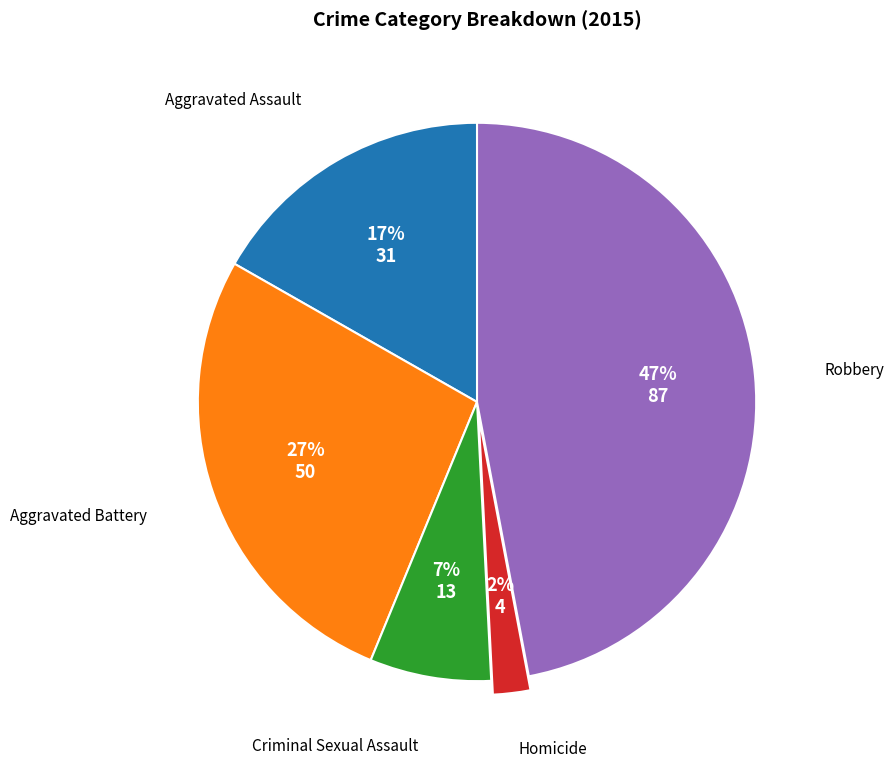

What is the ratio of the value at Robbery to the value at Aggravated Battery?

1.7